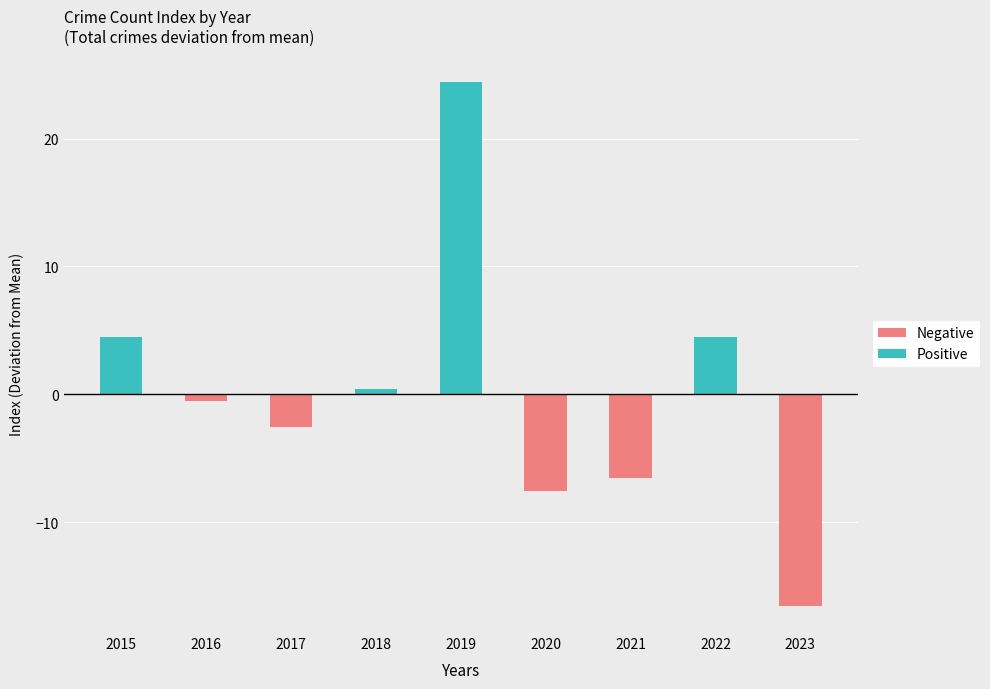

Reading left to right, transcribe all the data shown in this chart.

Negative: 0.0	-0.6	-2.6	0.0	0.0	-7.6	-6.6	0.0	-16.6
Positive: 4.4	0.0	0.0	0.4	24.4	0.0	0.0	4.4	0.0